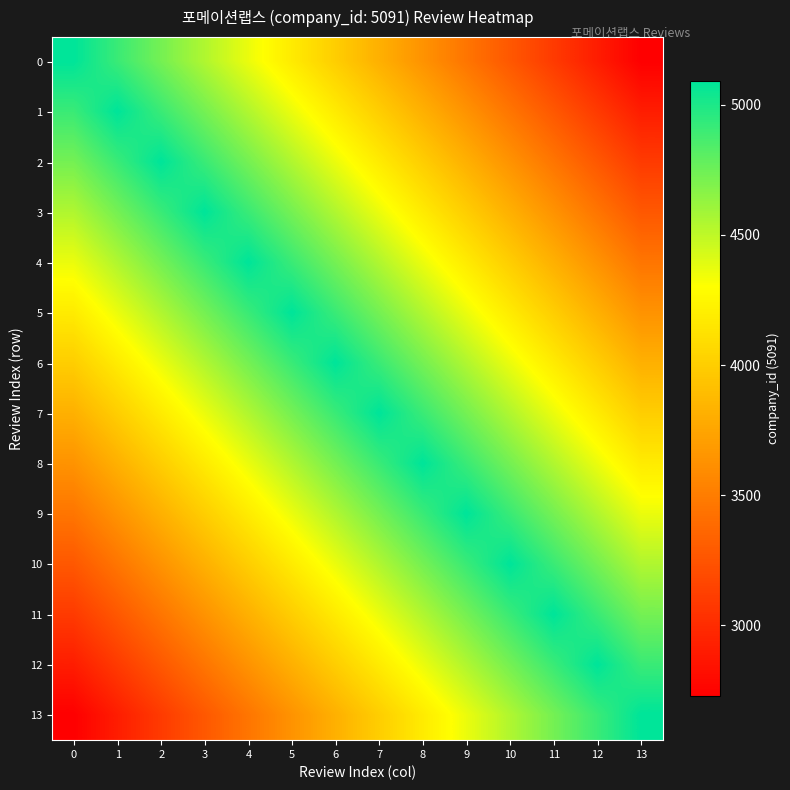

Reading right to left, list all the values displayed in this chart.

0: 13=2727.3	12=2909.1	11=3091.0	10=3272.8	9=3454.6	8=3636.4	7=3818.2	6=4000.1	5=4181.9	4=4363.7	3=4545.5	2=4727.4	1=4909.2	0=5091.0
1: 13=2909.1	12=3091.0	11=3272.8	10=3454.6	9=3636.4	8=3818.2	7=4000.1	6=4181.9	5=4363.7	4=4545.5	3=4727.4	2=4909.2	1=5091.0	0=4909.2
2: 13=3091.0	12=3272.8	11=3454.6	10=3636.4	9=3818.2	8=4000.1	7=4181.9	6=4363.7	5=4545.5	4=4727.4	3=4909.2	2=5091.0	1=4909.2	0=4727.4
3: 13=3272.8	12=3454.6	11=3636.4	10=3818.2	9=4000.1	8=4181.9	7=4363.7	6=4545.5	5=4727.4	4=4909.2	3=5091.0	2=4909.2	1=4727.4	0=4545.5
4: 13=3454.6	12=3636.4	11=3818.2	10=4000.1	9=4181.9	8=4363.7	7=4545.5	6=4727.4	5=4909.2	4=5091.0	3=4909.2	2=4727.4	1=4545.5	0=4363.7
5: 13=3636.4	12=3818.2	11=4000.1	10=4181.9	9=4363.7	8=4545.5	7=4727.4	6=4909.2	5=5091.0	4=4909.2	3=4727.4	2=4545.5	1=4363.7	0=4181.9
6: 13=3818.2	12=4000.1	11=4181.9	10=4363.7	9=4545.5	8=4727.4	7=4909.2	6=5091.0	5=4909.2	4=4727.4	3=4545.5	2=4363.7	1=4181.9	0=4000.1
7: 13=4000.1	12=4181.9	11=4363.7	10=4545.5	9=4727.4	8=4909.2	7=5091.0	6=4909.2	5=4727.4	4=4545.5	3=4363.7	2=4181.9	1=4000.1	0=3818.2
8: 13=4181.9	12=4363.7	11=4545.5	10=4727.4	9=4909.2	8=5091.0	7=4909.2	6=4727.4	5=4545.5	4=4363.7	3=4181.9	2=4000.1	1=3818.2	0=3636.4
9: 13=4363.7	12=4545.5	11=4727.4	10=4909.2	9=5091.0	8=4909.2	7=4727.4	6=4545.5	5=4363.7	4=4181.9	3=4000.1	2=3818.2	1=3636.4	0=3454.6
10: 13=4545.5	12=4727.4	11=4909.2	10=5091.0	9=4909.2	8=4727.4	7=4545.5	6=4363.7	5=4181.9	4=4000.1	3=3818.2	2=3636.4	1=3454.6	0=3272.8
11: 13=4727.4	12=4909.2	11=5091.0	10=4909.2	9=4727.4	8=4545.5	7=4363.7	6=4181.9	5=4000.1	4=3818.2	3=3636.4	2=3454.6	1=3272.8	0=3091.0
12: 13=4909.2	12=5091.0	11=4909.2	10=4727.4	9=4545.5	8=4363.7	7=4181.9	6=4000.1	5=3818.2	4=3636.4	3=3454.6	2=3272.8	1=3091.0	0=2909.1
13: 13=5091.0	12=4909.2	11=4727.4	10=4545.5	9=4363.7	8=4181.9	7=4000.1	6=3818.2	5=3636.4	4=3454.6	3=3272.8	2=3091.0	1=2909.1	0=2727.3